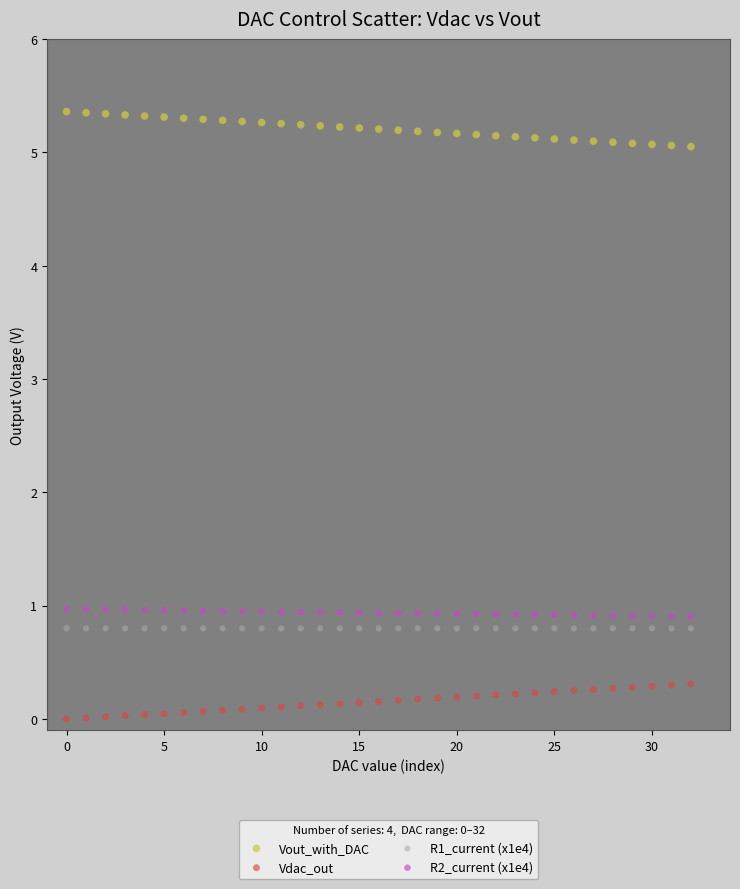

Which series reaches the maximum Y coordinate?

Vout_with_DAC